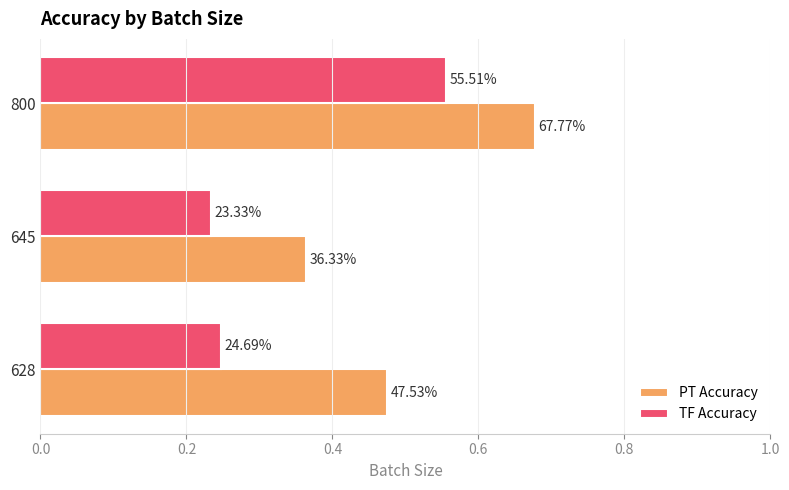

What are all the series names shown in the legend?

PT Accuracy, TF Accuracy